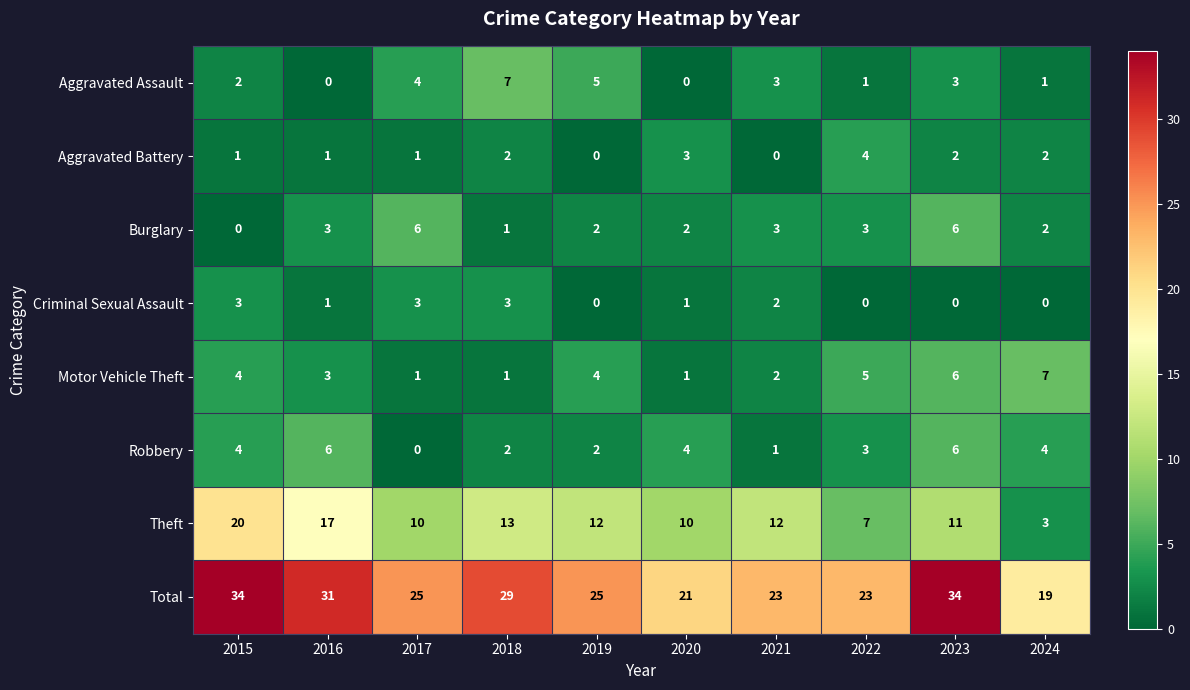

The value of Theft at 2019 is 4. True or false?

False